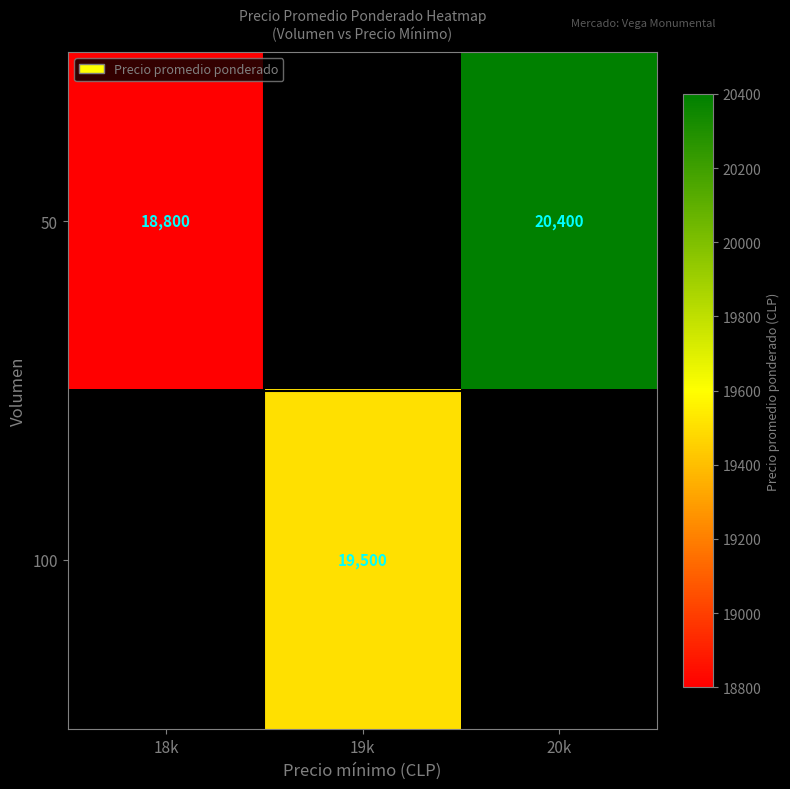

What is the difference between the 50 values at 18k and 20k?

1600